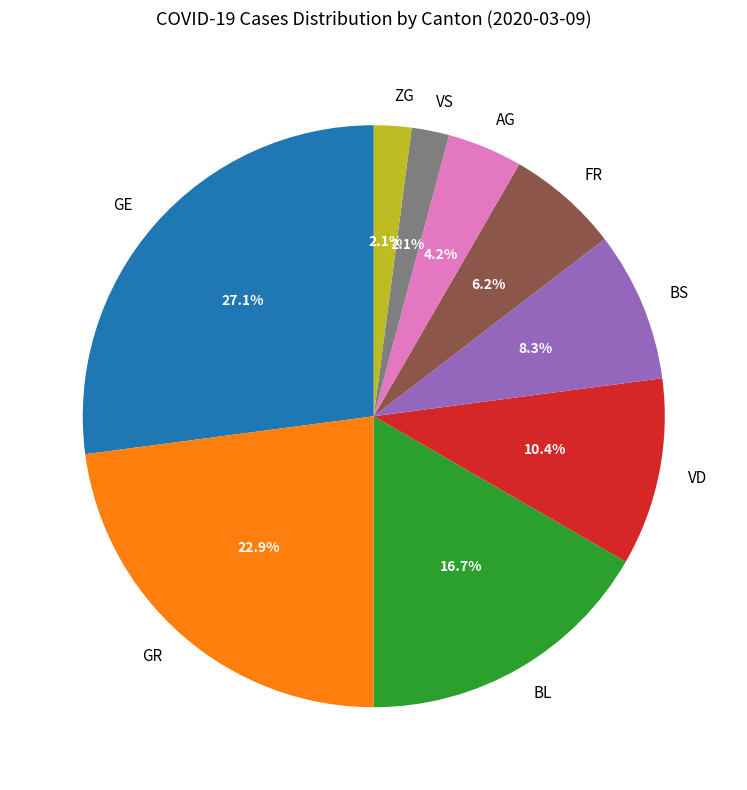

Count the number of slices in the pie.

9